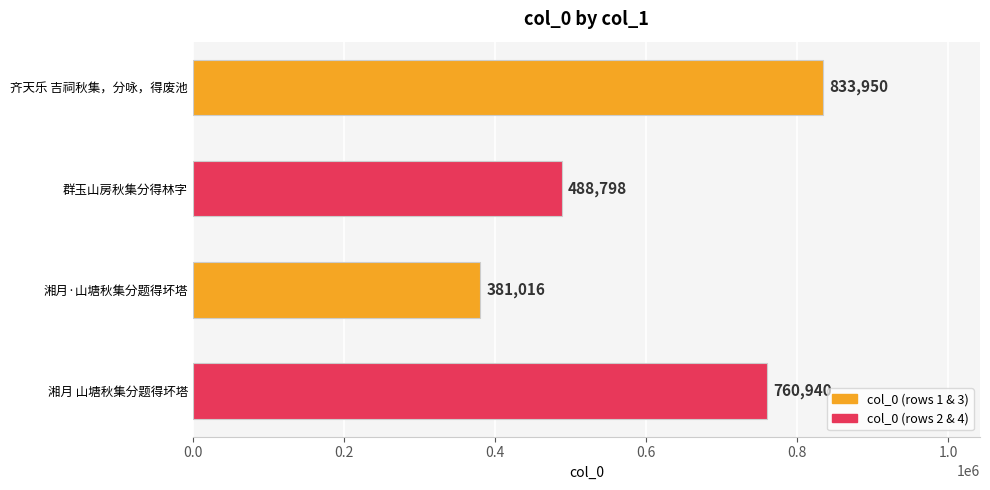

What is the change in value from 群玉山房秋集分得林字 to 湘月·山塘秋集分题得坏塔?

-107782